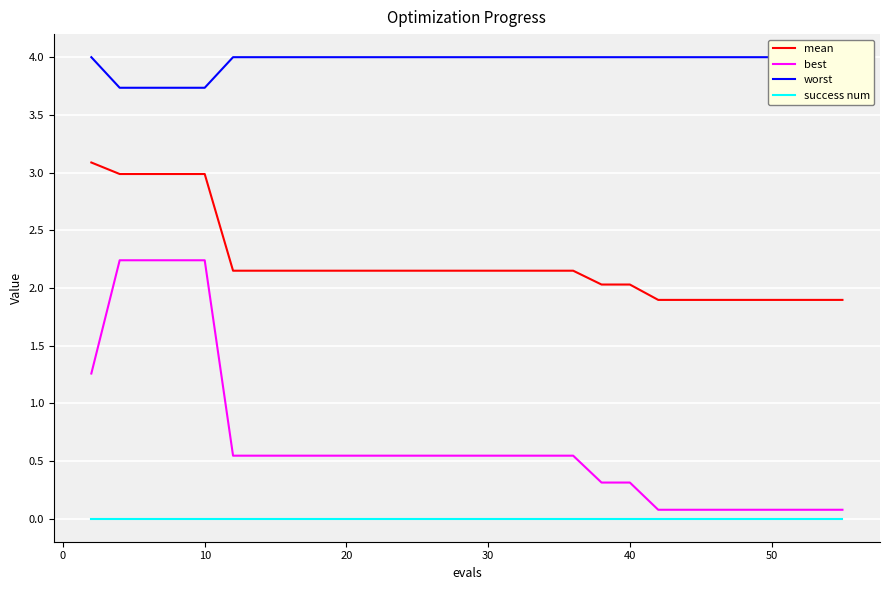

What is the highest value of the mean series?

3.1